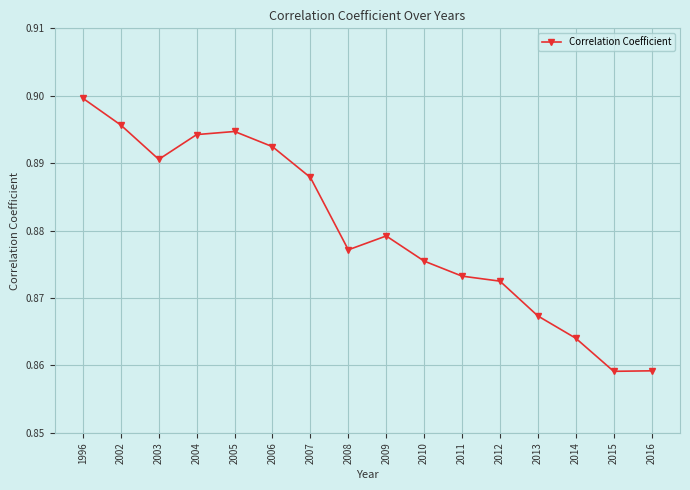

What is the sum of the values at 2010 and 2006?

1.8